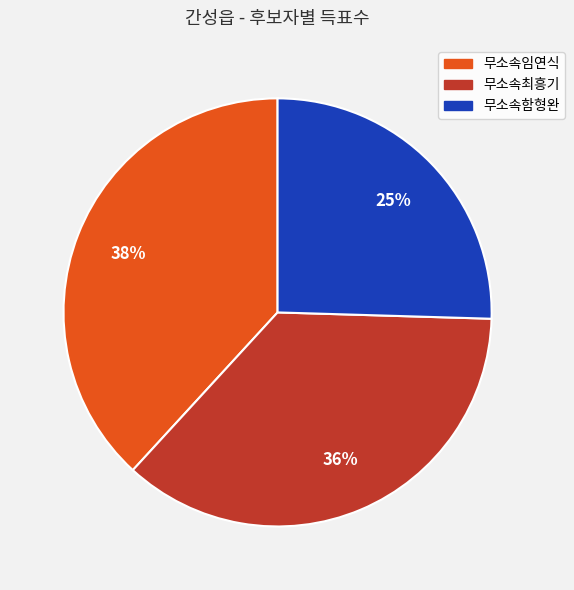

How many segments does this pie chart have?

3